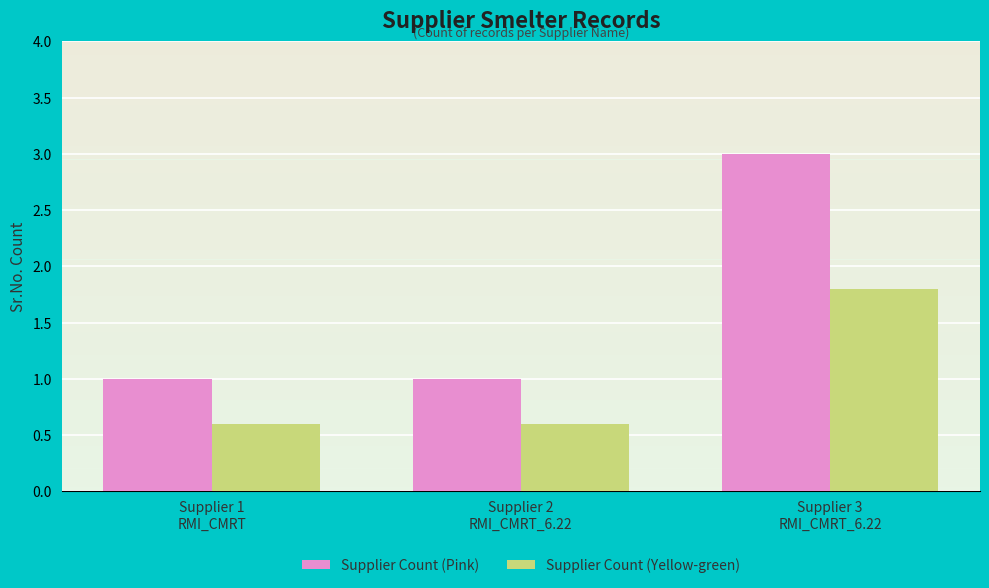

The value of Supplier Count (Pink) at Supplier 2
RMI_CMRT_6.22 is 1.0. True or false?

True